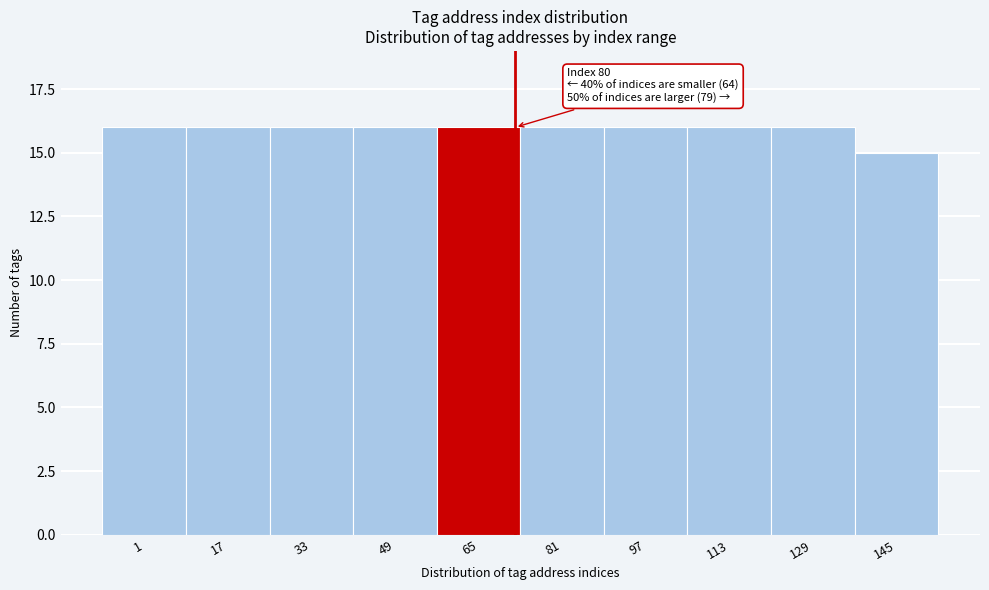

Reading left to right, transcribe all the data shown in this chart.

1=16	17=16	33=16	49=16	65=16	81=16	97=16	113=16	129=16	145=15